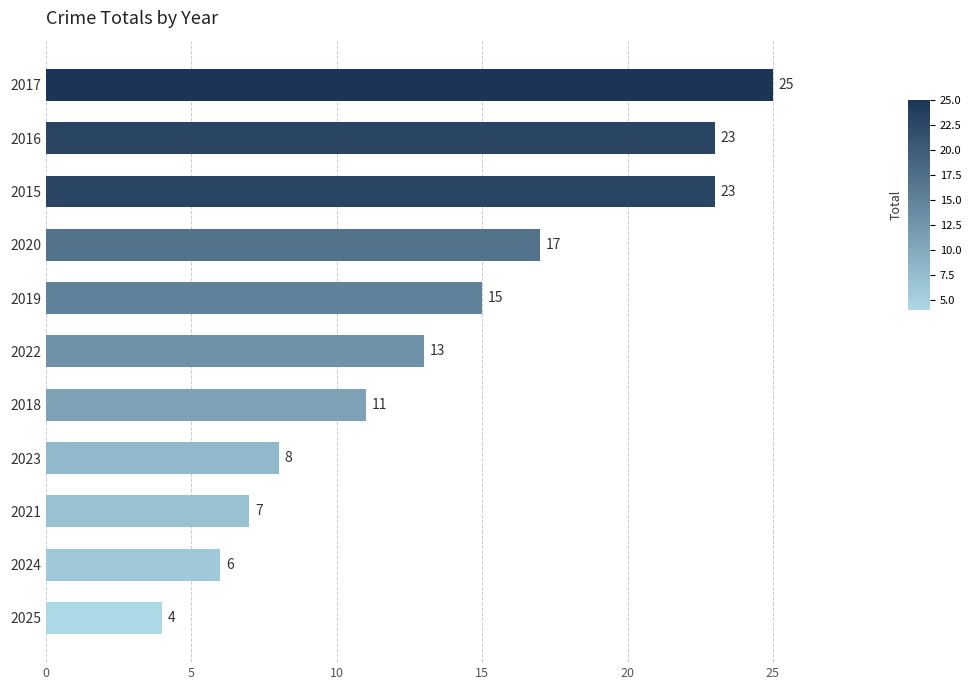

What is the difference between the maximum and minimum values?

21